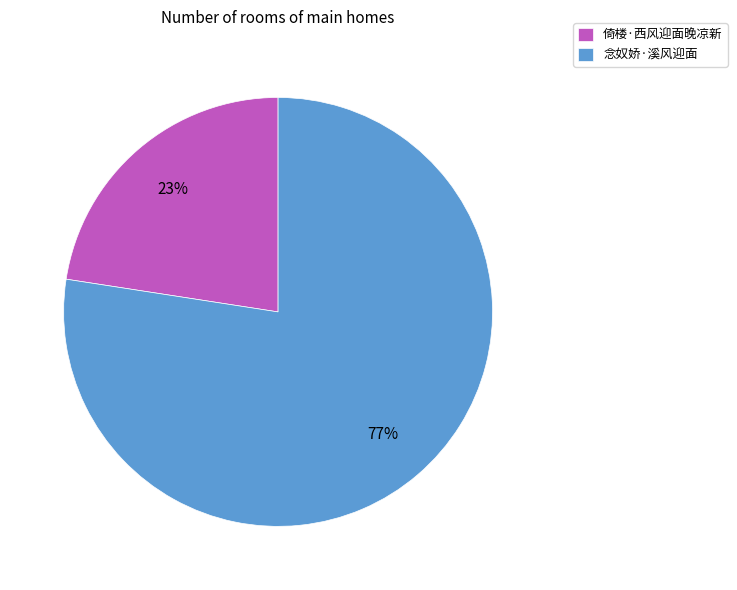

What is the largest slice in the pie chart?

念奴娇·溪风迎面